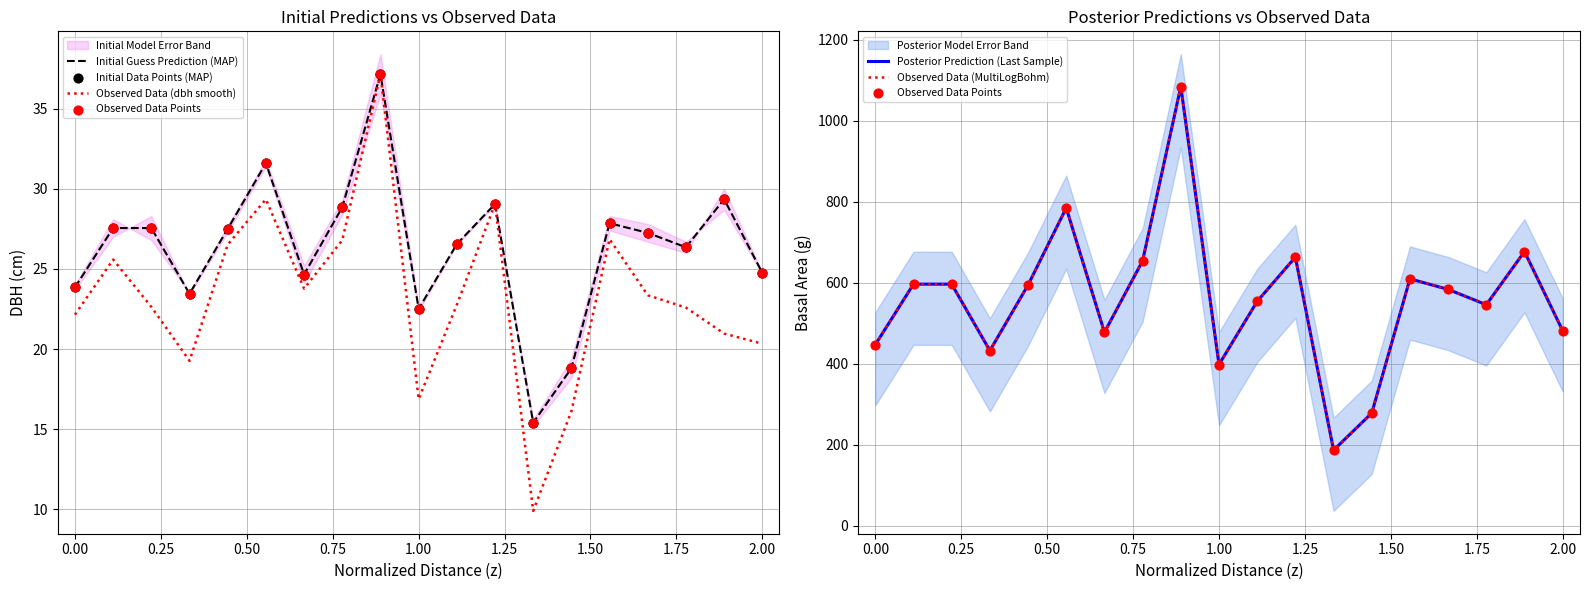

Which series contains the lowest Y value?

Observed Data (dbh smooth)